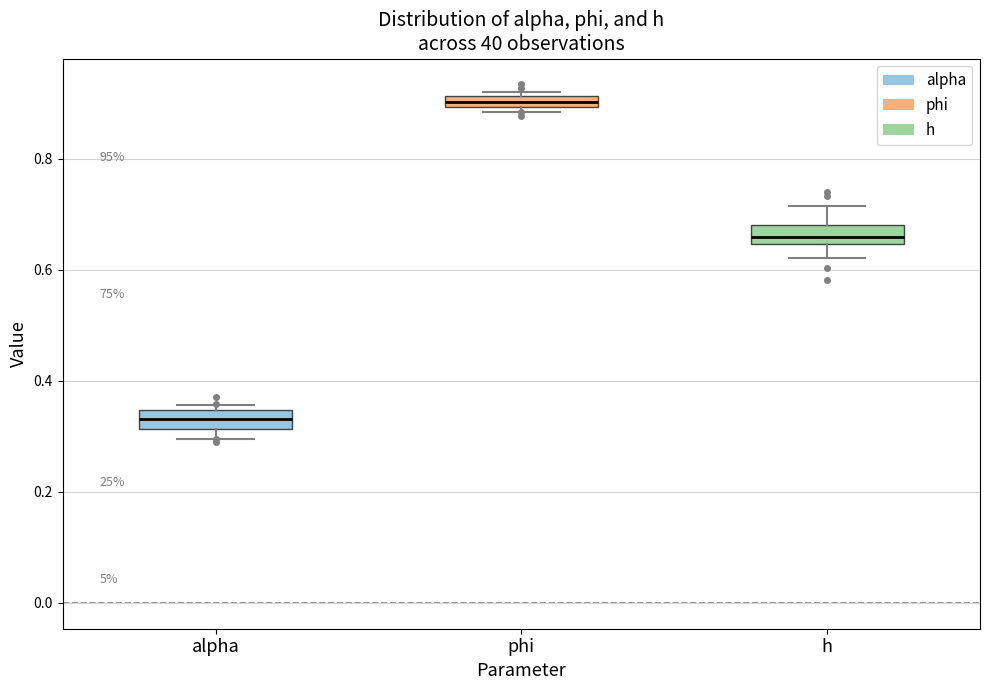

Which box has the lowest median line?

alpha